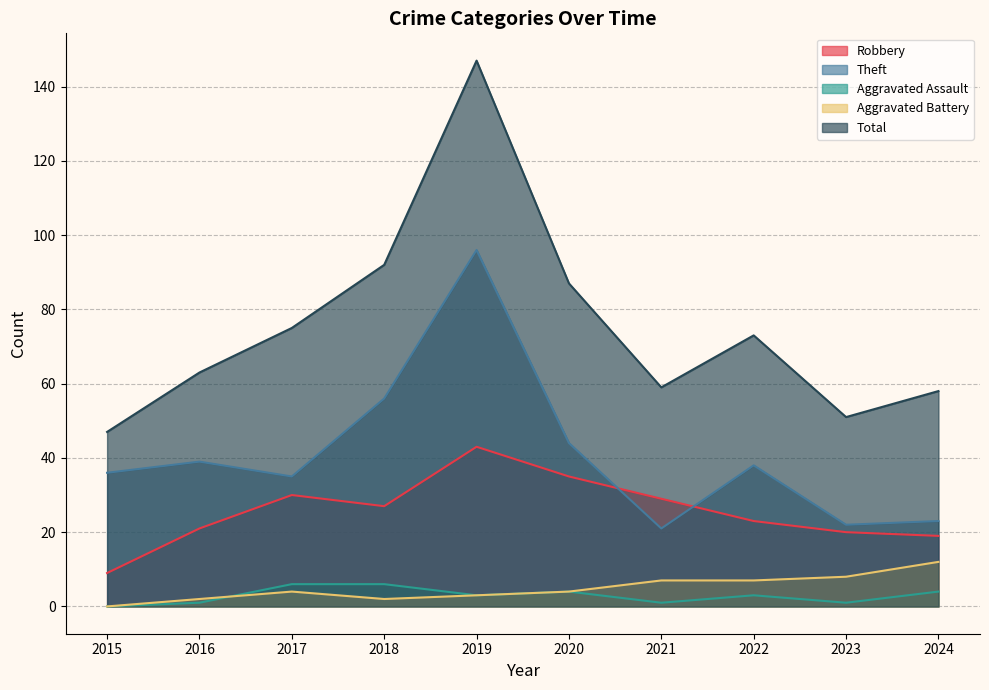

What value does the Total series have at 2017, to the nearest 10?

80